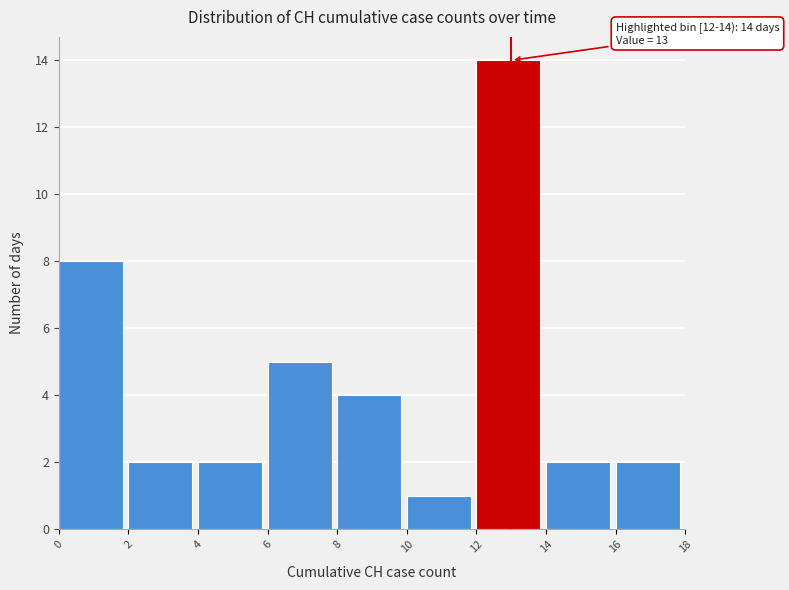

Over which range of the x-axis is the bar tallest?

12 to 14